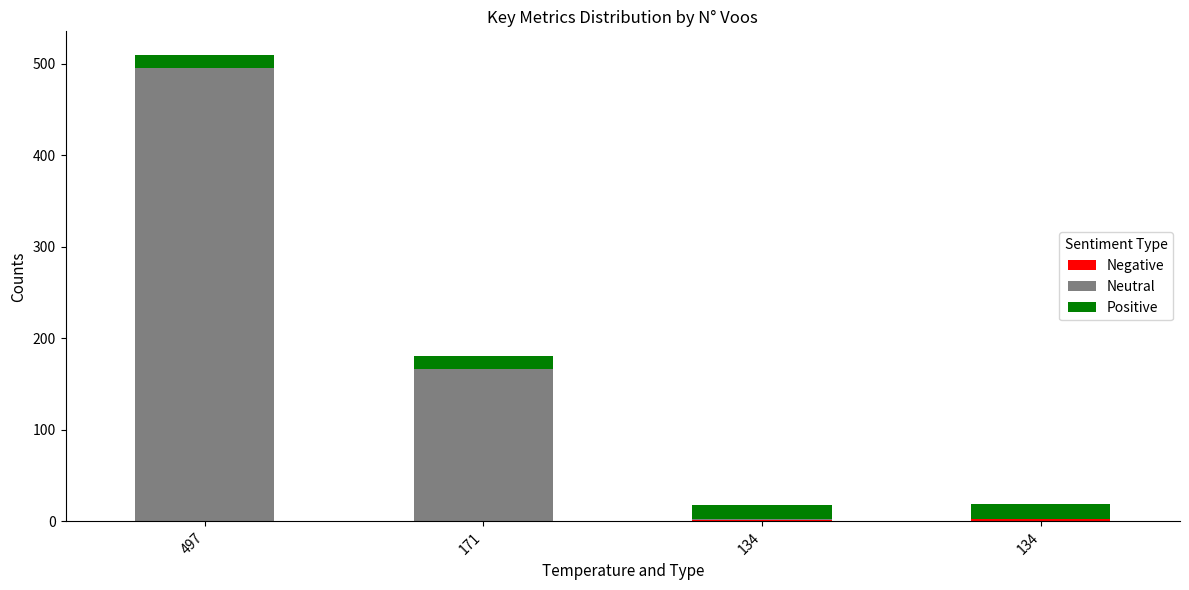

Count the number of categories in the chart.

4